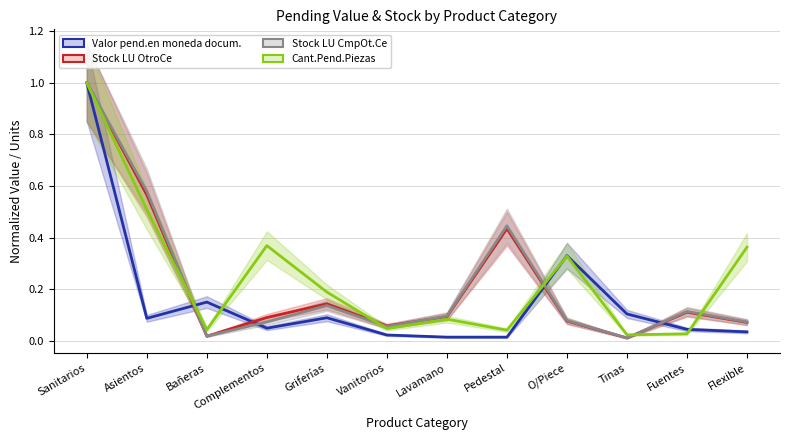

At Pedestal, list the series in order from smallest to largest.

Valor pend.en moneda docum., Cant.Pend.Piezas, Stock LU OtroCe, Stock LU CmpOt.Ce